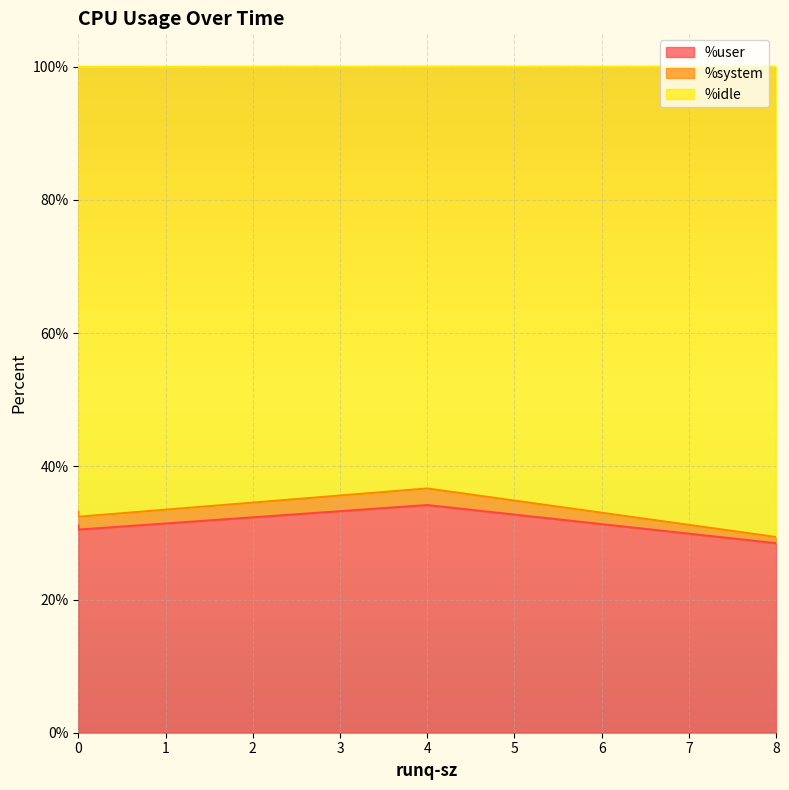

How many distinct data groups are displayed?

3